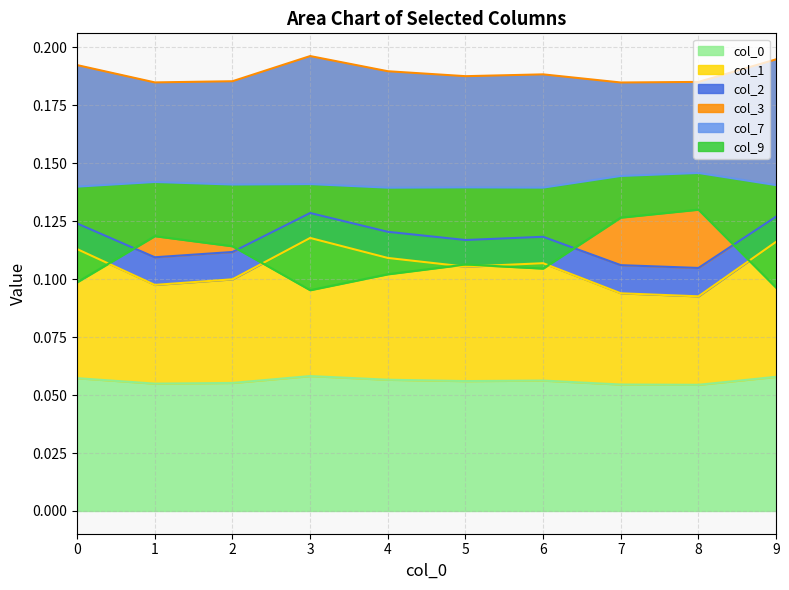

Which has a higher value, 8 or 7?

7